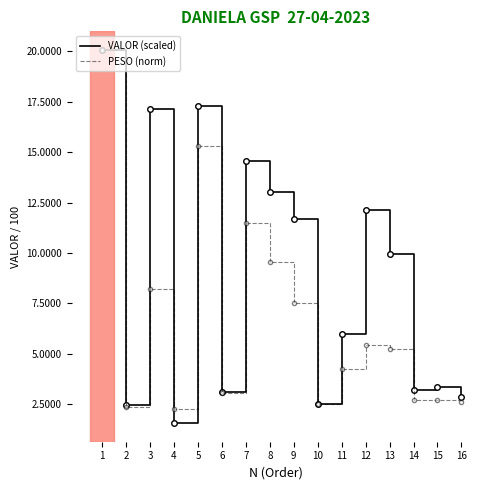

What are all the series names shown in the legend?

VALOR (scaled), PESO (norm)